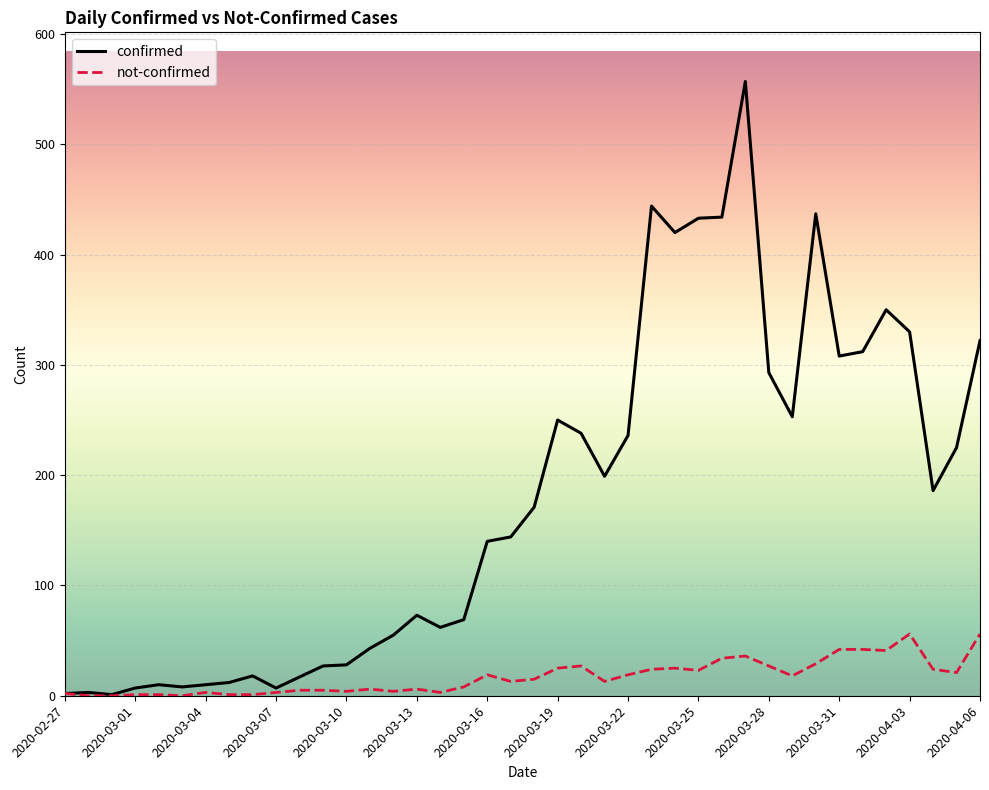

Count the number of categories in the chart.

40